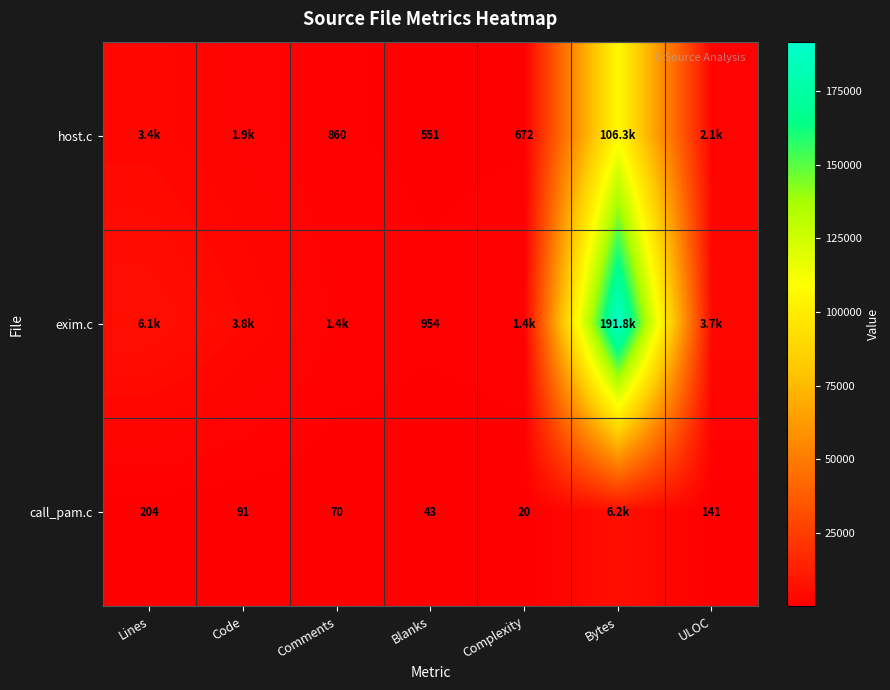

What is the difference between the highest and lowest values at Blanks?

911